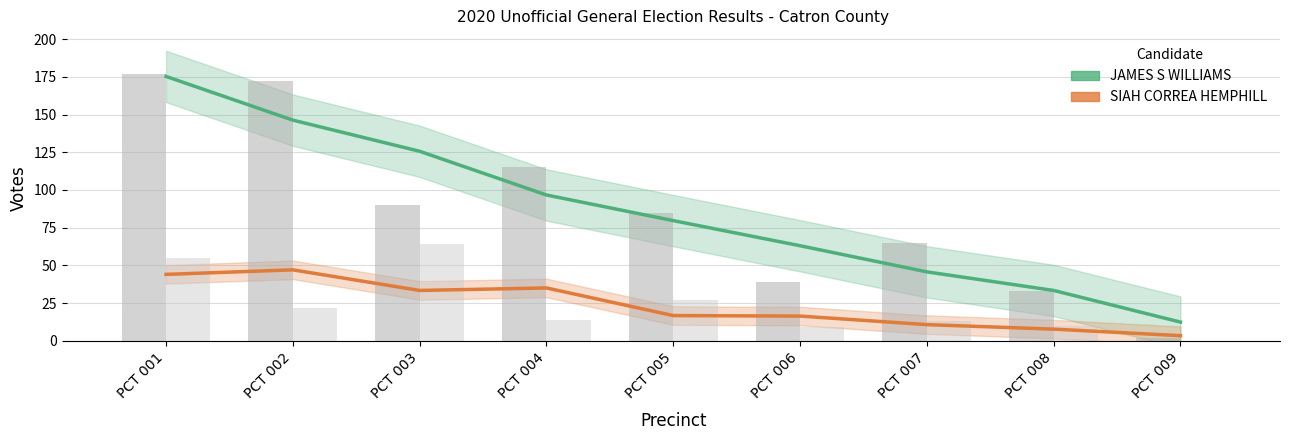

Between PCT 005 and PCT 006, which series saw the biggest shift?

JAMES S WILLIAMS